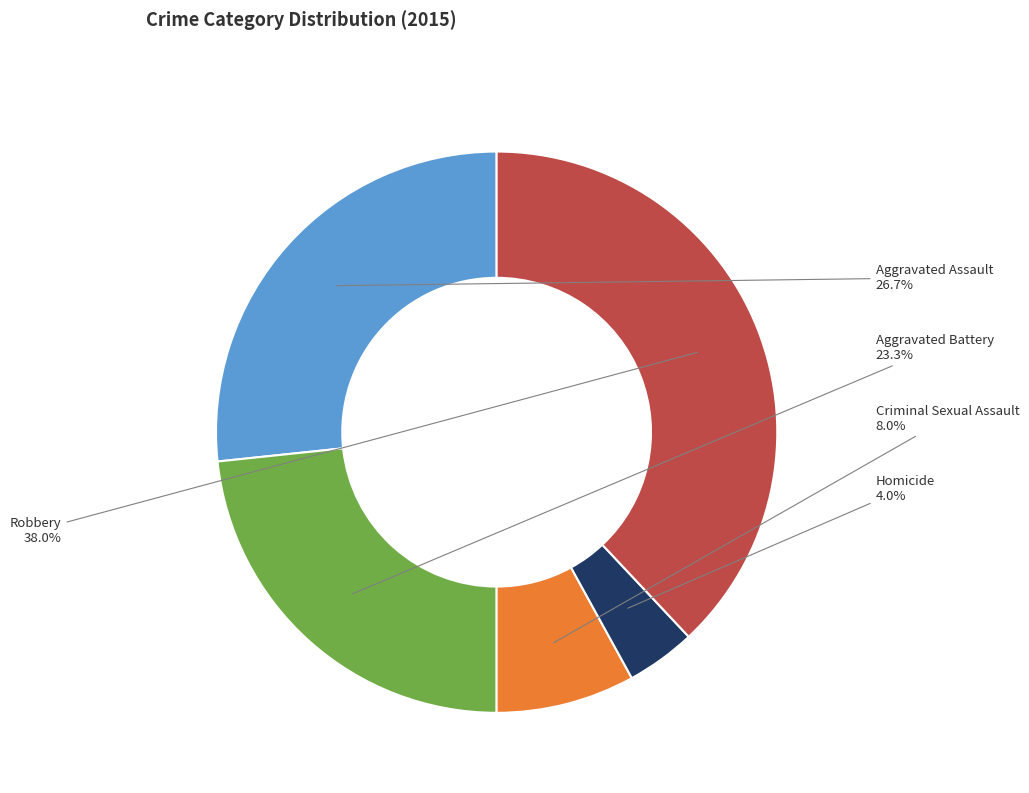

True or false: Robbery accounts for 38% of the total.

True